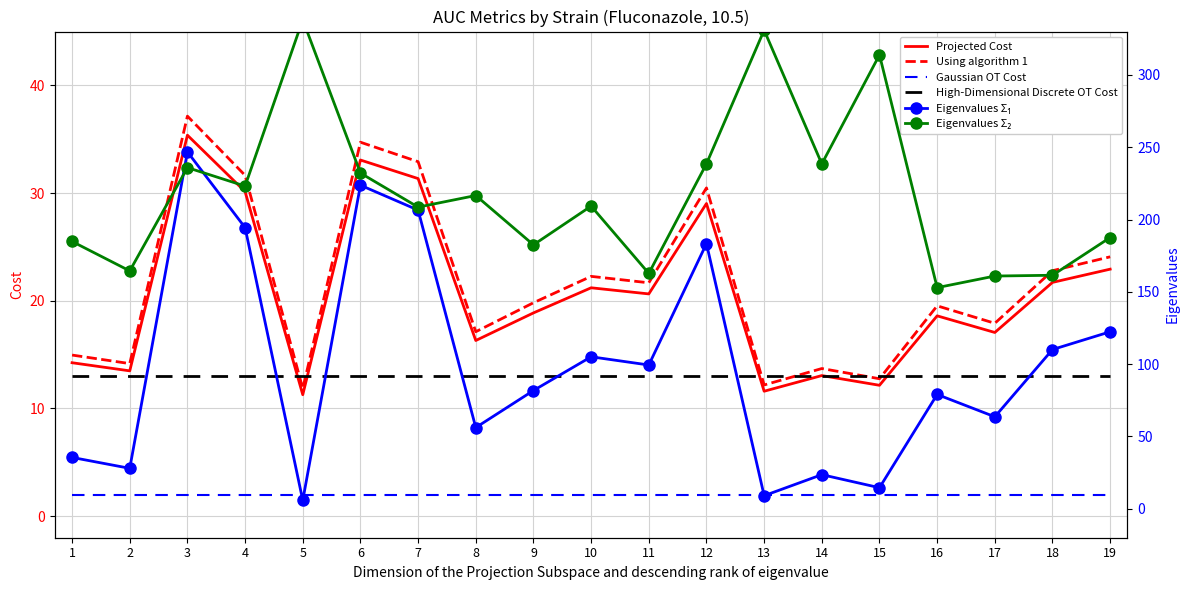

Reading right to left, list all the values displayed in this chart.

Projected Cost: 22.9	21.7	17.1	18.6	12.2	13.1	11.6	29.0	20.6	21.2	18.9	16.3	31.3	33.1	11.3	30.1	35.4	13.5	14.2
Using algorithm 1: 24.1	22.8	17.9	19.5	12.8	13.7	12.2	30.5	21.7	22.3	19.8	17.1	32.9	34.7	11.8	31.6	37.1	14.2	15.0
Gaussian OT Cost: 2.0	2.0	2.0	2.0	2.0	2.0	2.0	2.0	2.0	2.0	2.0	2.0	2.0	2.0	2.0	2.0	2.0	2.0	2.0
High-Dimensional Discrete OT Cost: 13.0	13.0	13.0	13.0	13.0	13.0	13.0	13.0	13.0	13.0	13.0	13.0	13.0	13.0	13.0	13.0	13.0	13.0	13.0
Eigenvalues Σ₁: 122.4	110.1	63.6	79.1	14.6	23.6	9.1	183.4	99.4	105.1	81.8	56.2	206.5	223.8	5.8	194.4	246.8	28.0	35.5
Eigenvalues Σ₂: 187.6	161.5	160.9	152.9	313.9	238.5	331.0	238.6	162.8	209.3	182.5	216.6	208.6	232.1	338.1	223.1	235.9	164.5	184.9